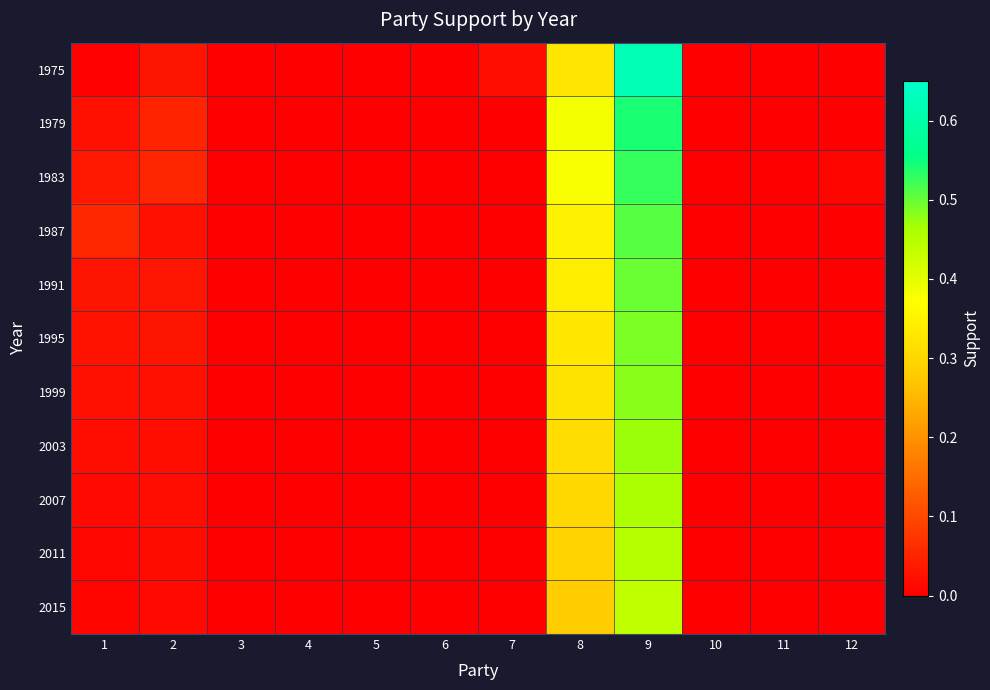

How many series are shown in this chart?

11